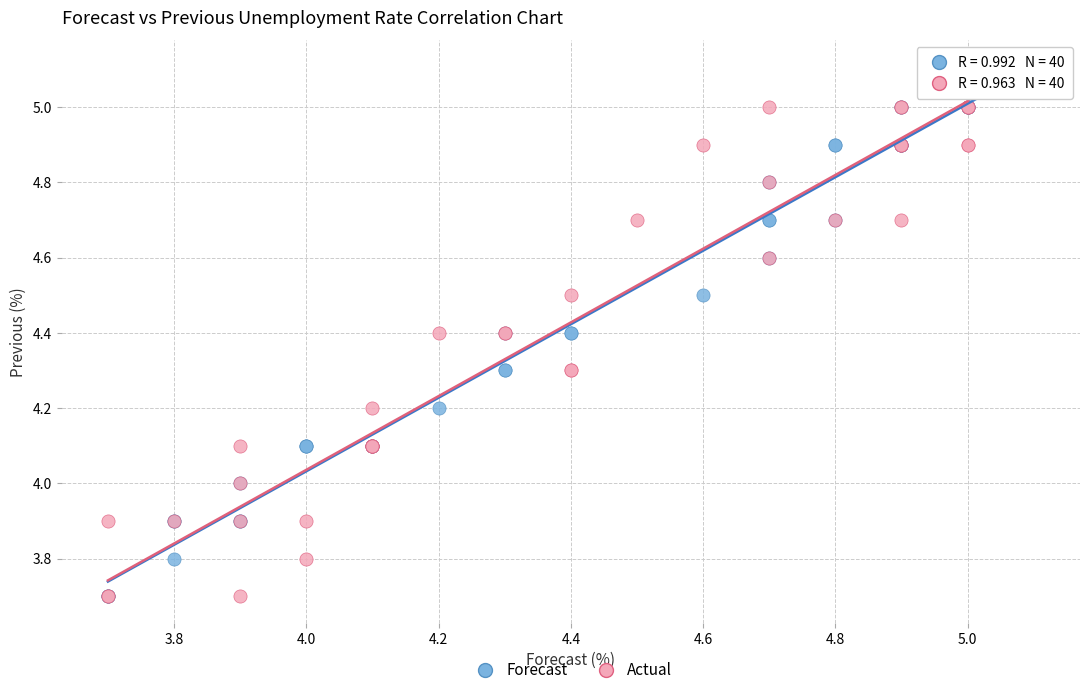

What are all the series names shown in the legend?

Forecast, Actual